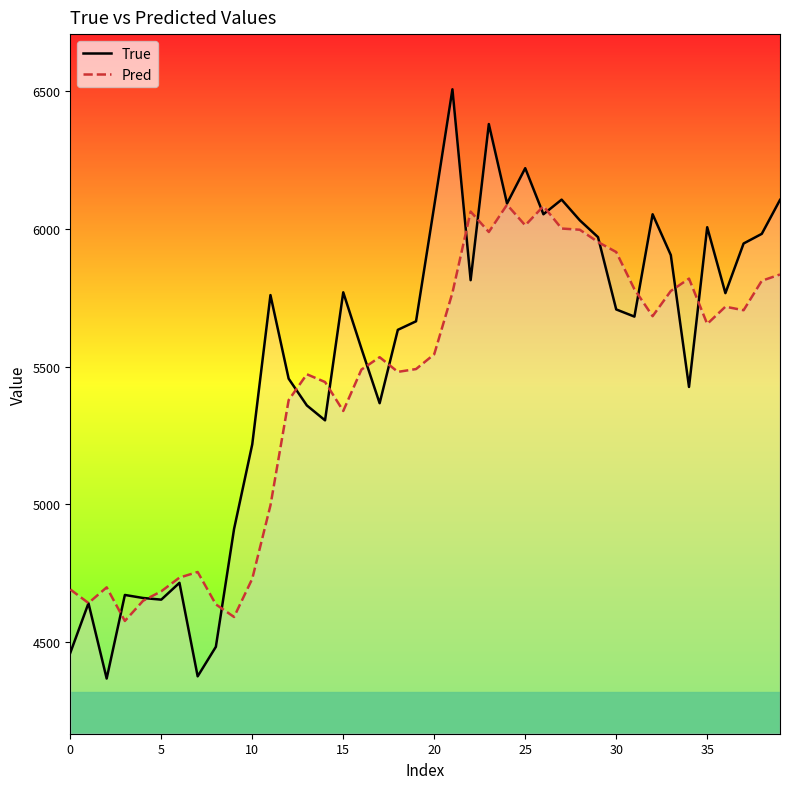

At which label does True first exceed 5707?

11